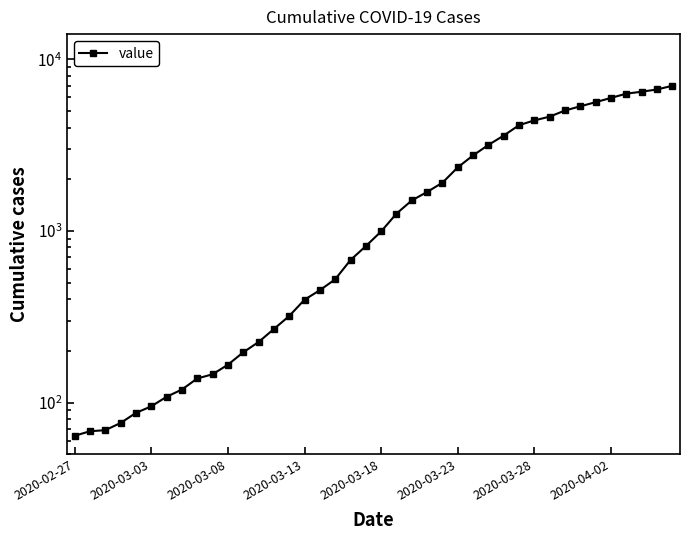

Count the number of data series in this chart.

1